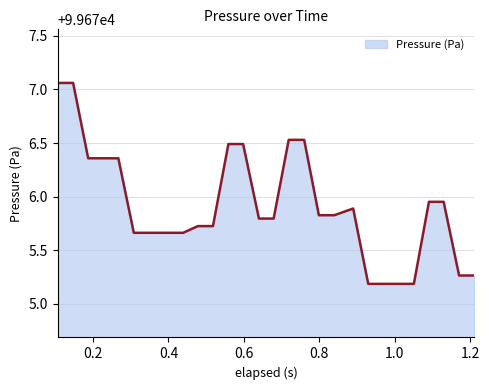

What is the difference between the maximum and minimum values?

1.9